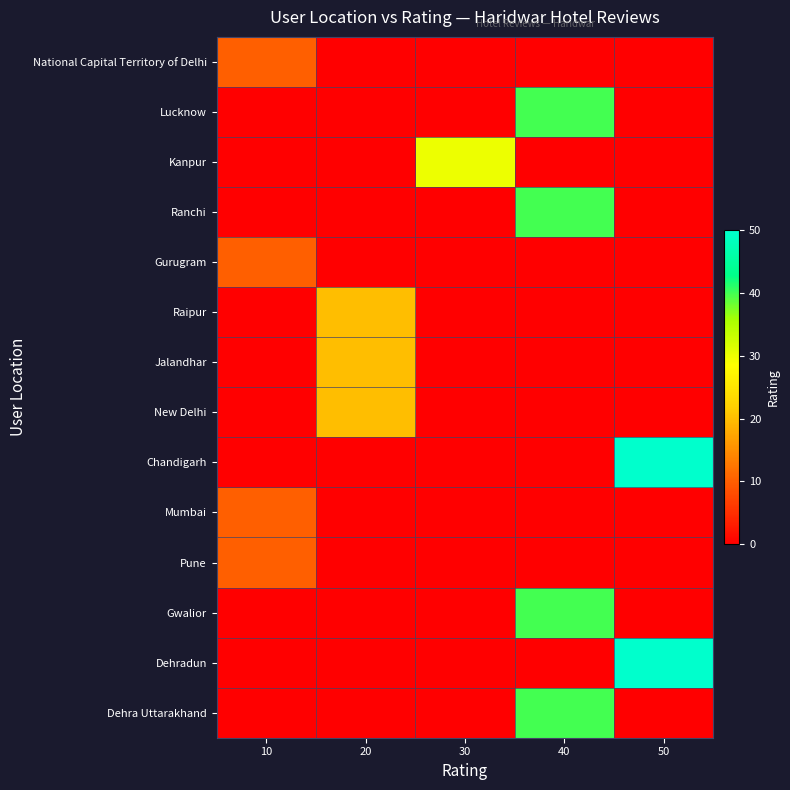

Reading left to right, transcribe all the data shown in this chart.

National Capital Territory of Delhi: 10=10	20=0	30=0	40=0	50=0
Lucknow: 10=0	20=0	30=0	40=40	50=0
Kanpur: 10=0	20=0	30=30	40=0	50=0
Ranchi: 10=0	20=0	30=0	40=40	50=0
Gurugram: 10=10	20=0	30=0	40=0	50=0
Raipur: 10=0	20=20	30=0	40=0	50=0
Jalandhar: 10=0	20=20	30=0	40=0	50=0
New Delhi: 10=0	20=20	30=0	40=0	50=0
Chandigarh: 10=0	20=0	30=0	40=0	50=50
Mumbai: 10=10	20=0	30=0	40=0	50=0
Pune: 10=10	20=0	30=0	40=0	50=0
Gwalior: 10=0	20=0	30=0	40=40	50=0
Dehradun: 10=0	20=0	30=0	40=0	50=50
Dehra Uttarakhand: 10=0	20=0	30=0	40=40	50=0